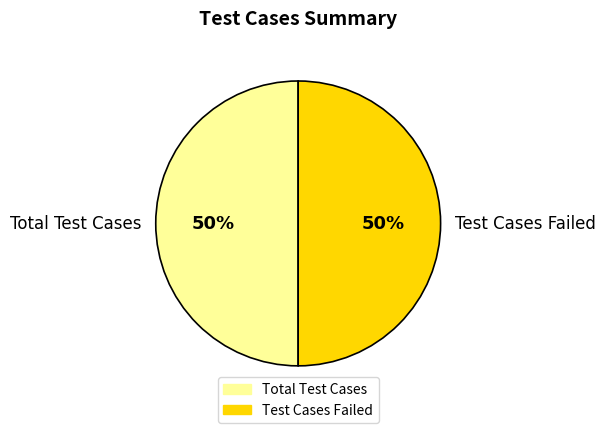

To the nearest percent, what is the combined percentage of Test Cases Failed and Total Test Cases?

100%